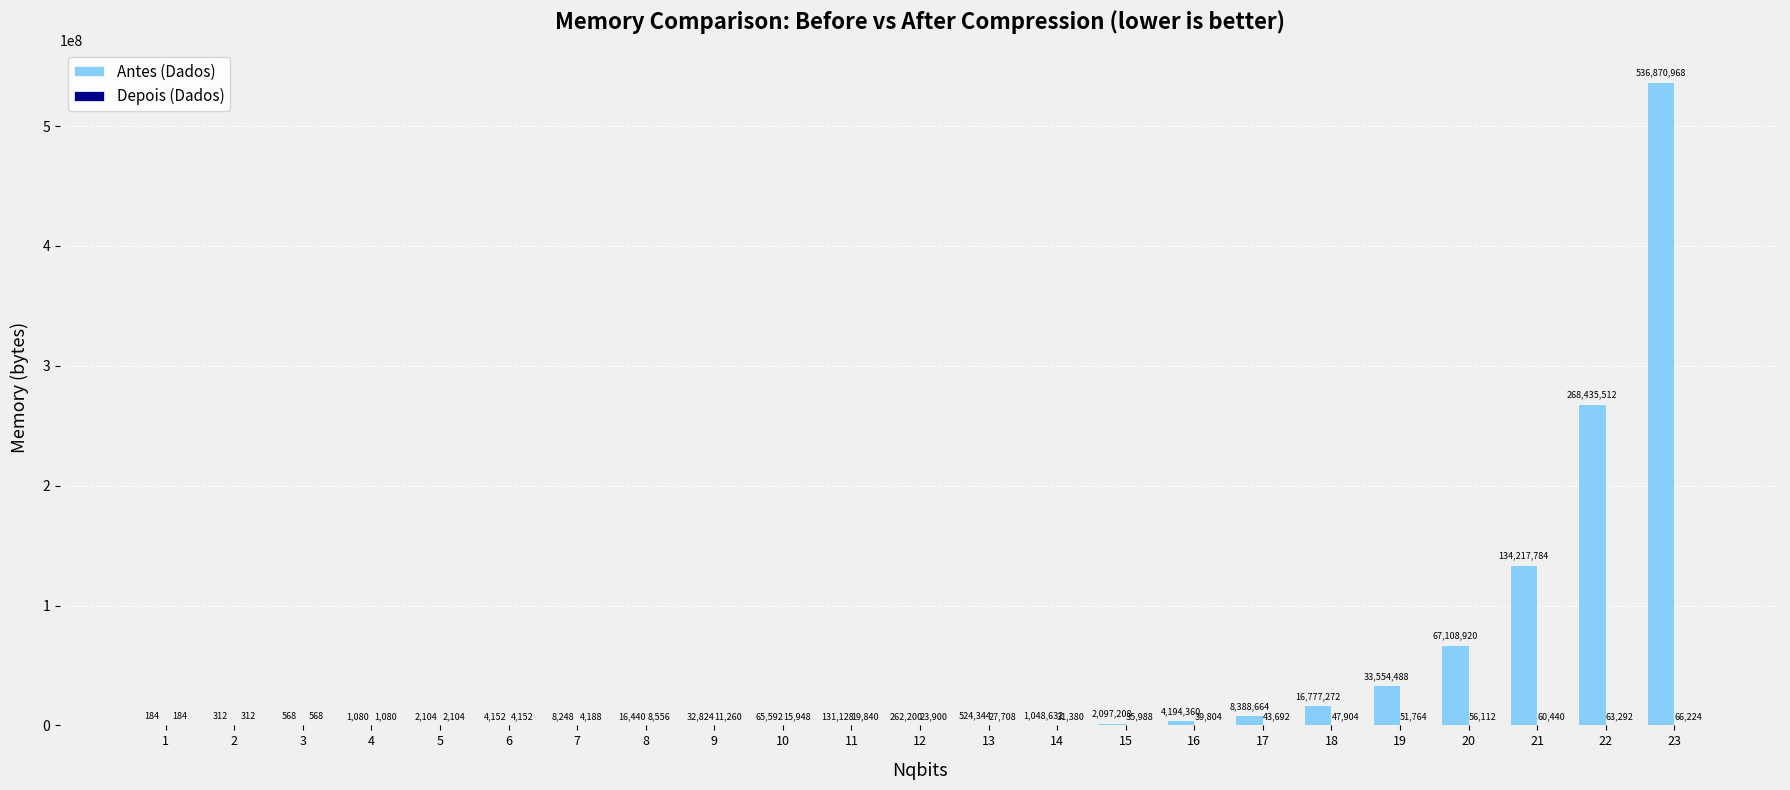

Which series has the largest total across all categories?

Antes (Dados)